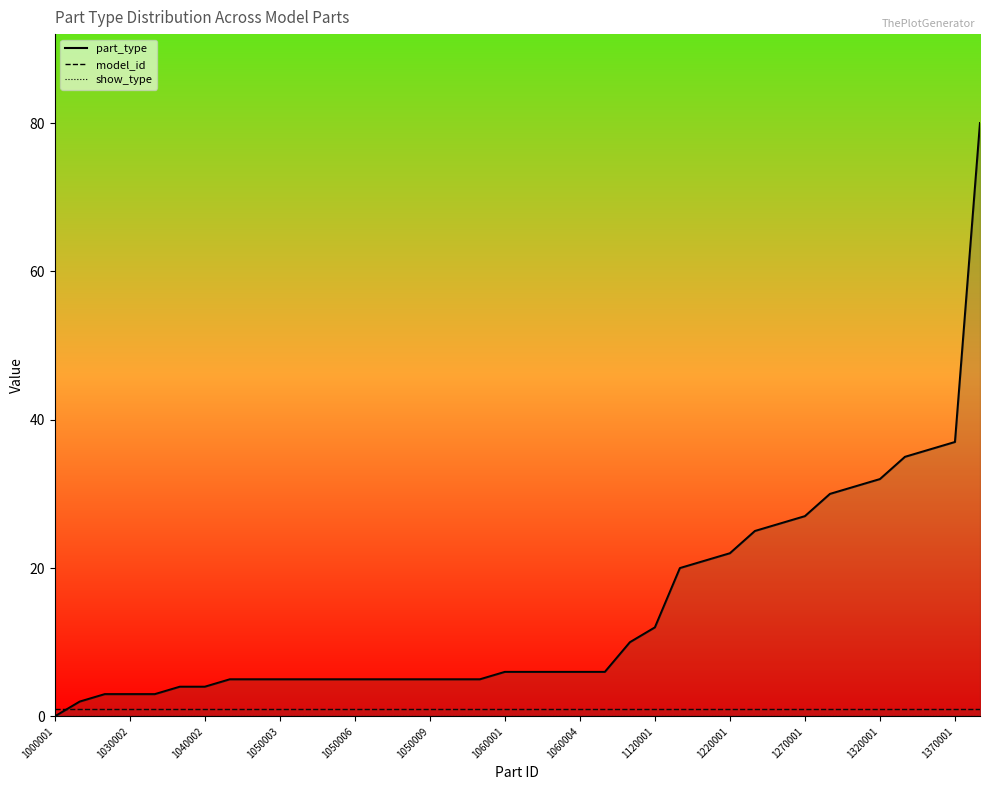

Which series has the largest total across all categories?

part_type